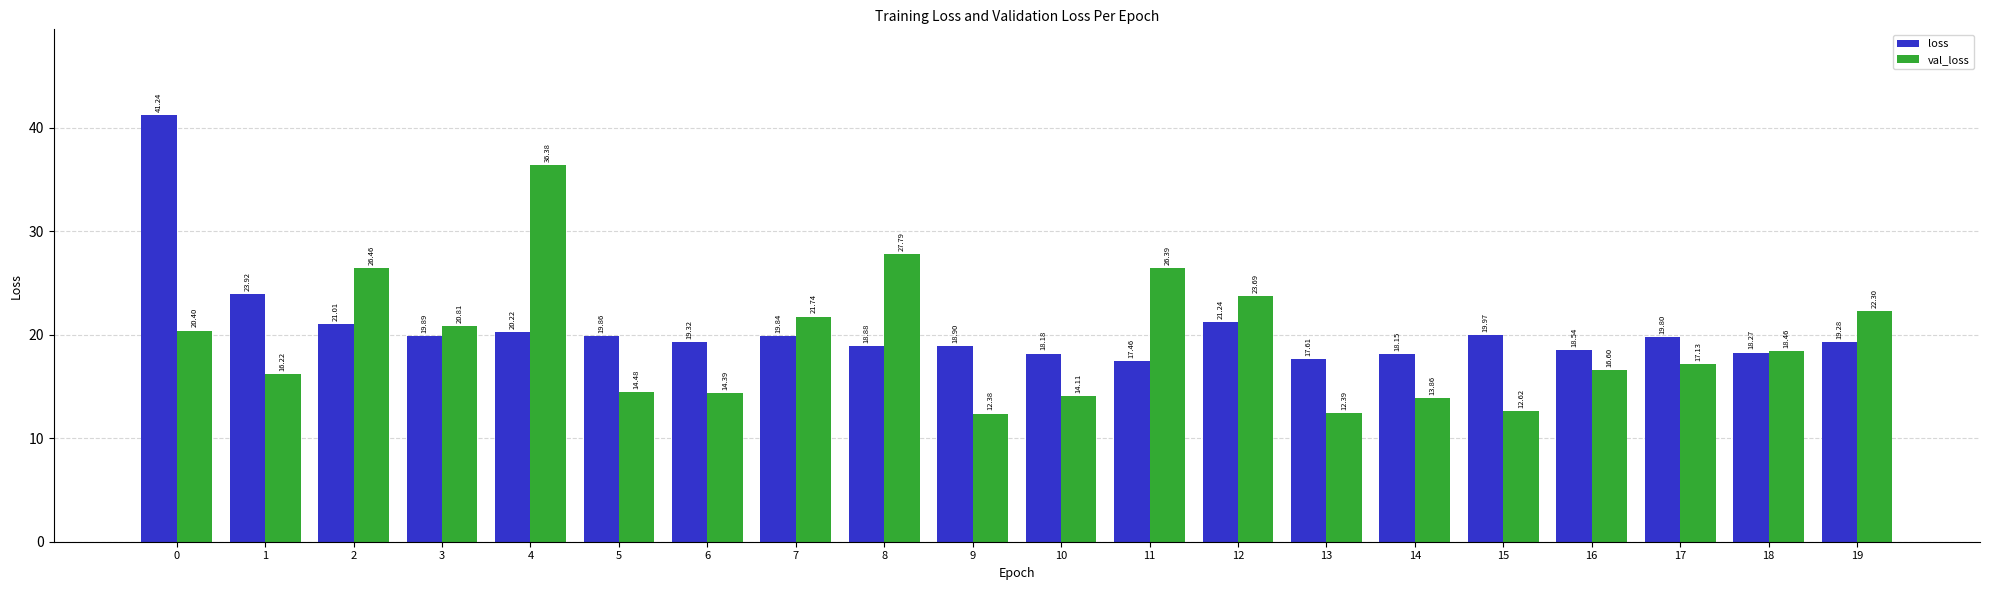

Which series has the widest spread of values?

val_loss